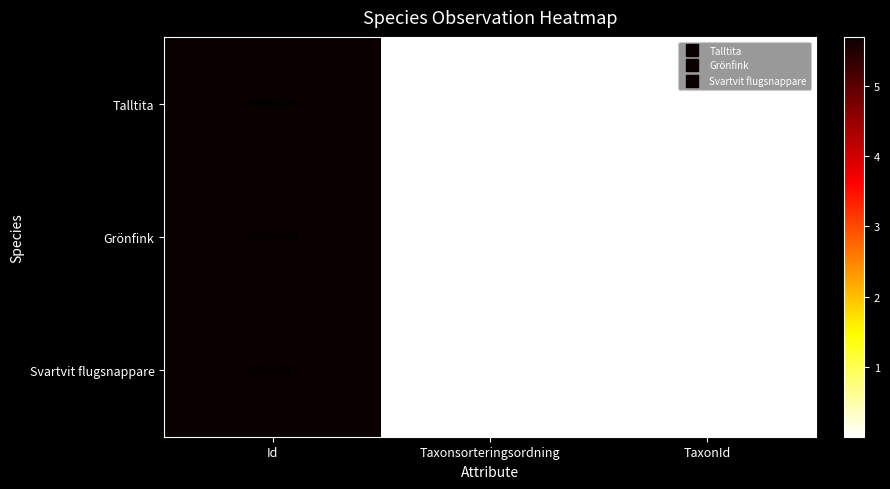

Which category has the lowest value across all series?

Taxonsorteringsordning